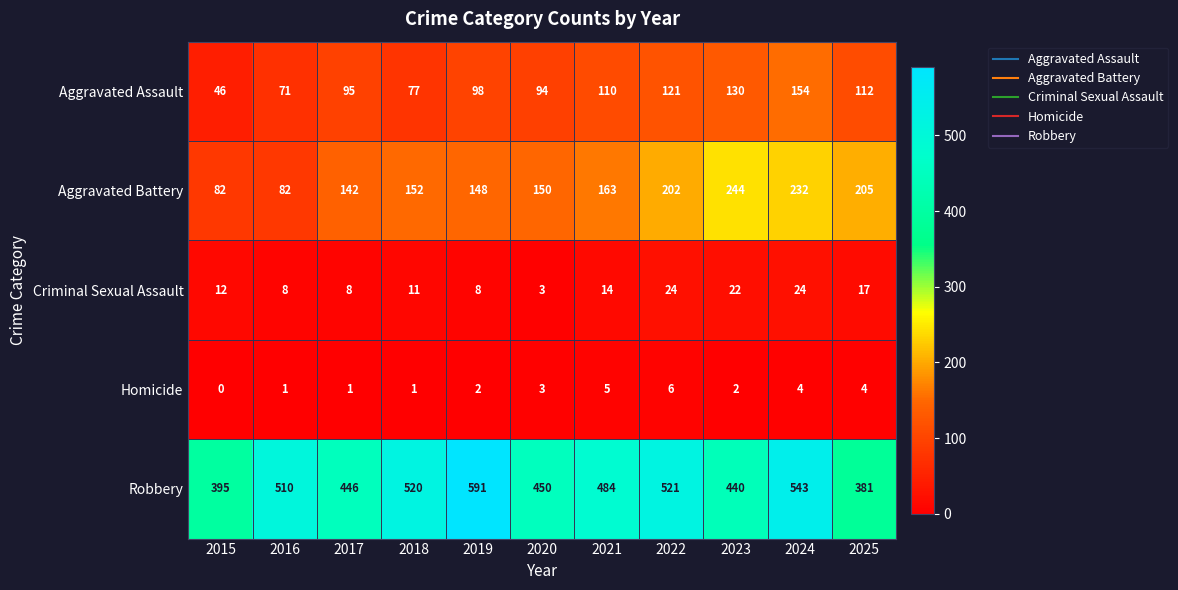

What is the total value across all series at 2021?

776